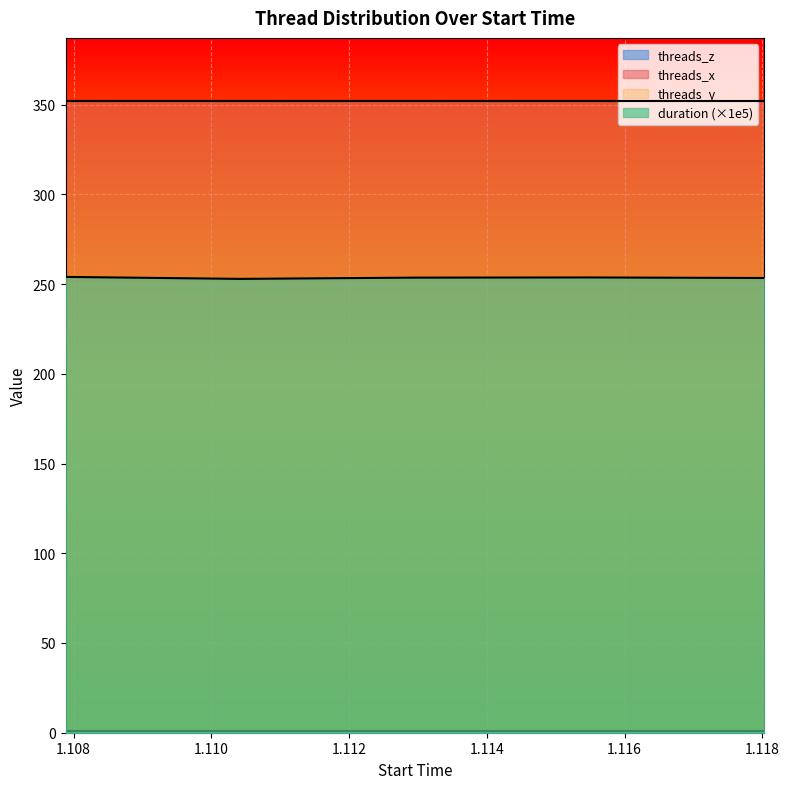

How many interior local peaks does the duration series have?

1